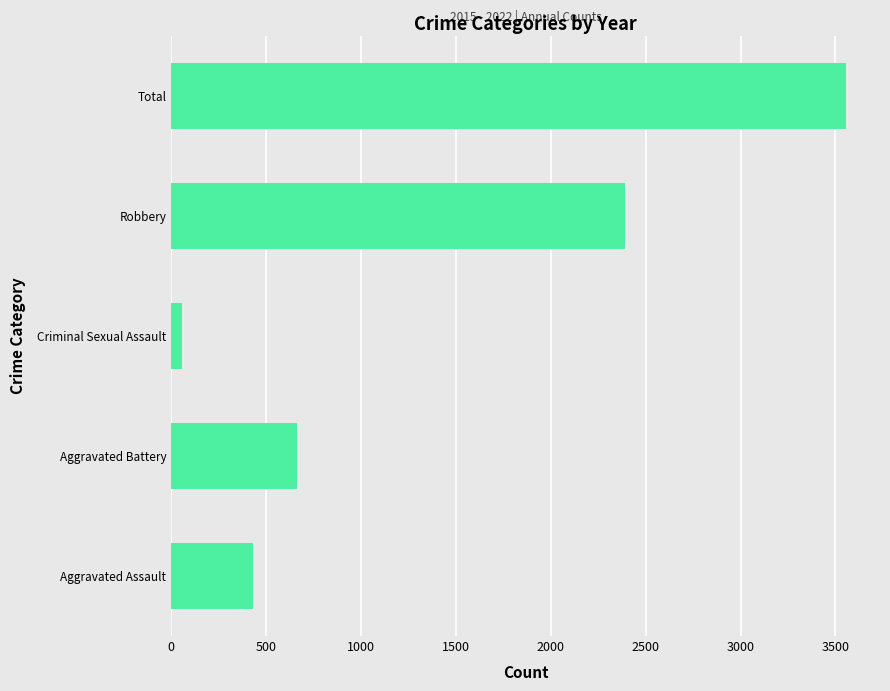

Reading bottom to top, what are all the values shown in this chart?

Aggravated Assault=432	Aggravated Battery=664	Criminal Sexual Assault=57	Robbery=2392	Total=3557